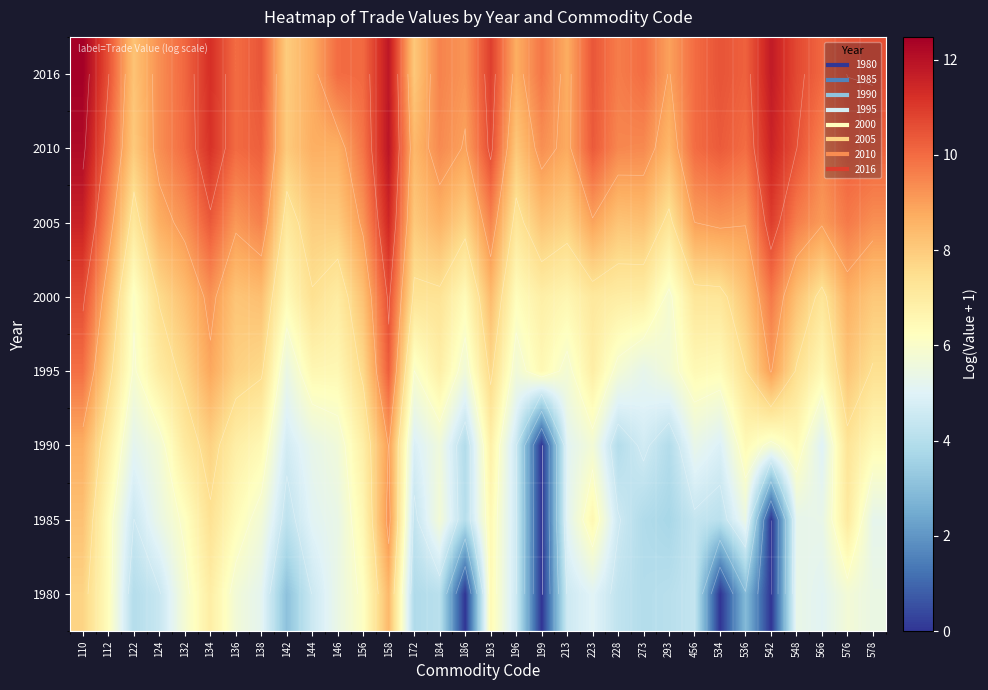

How many data points in 2010 are less than 9?

9